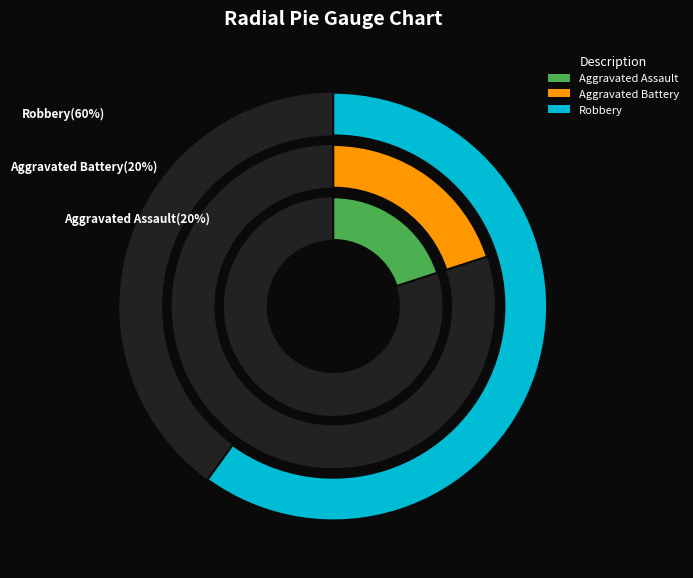

To the nearest percent, what is the difference between the largest and smallest slice percentages?

40%